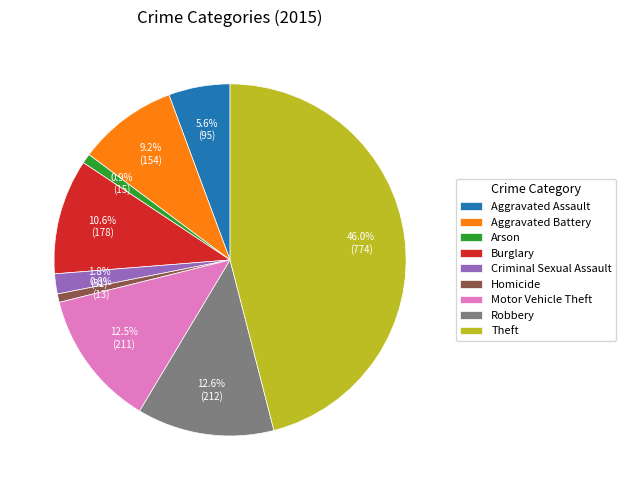

To the nearest percent, what portion does Burglary represent?

11%